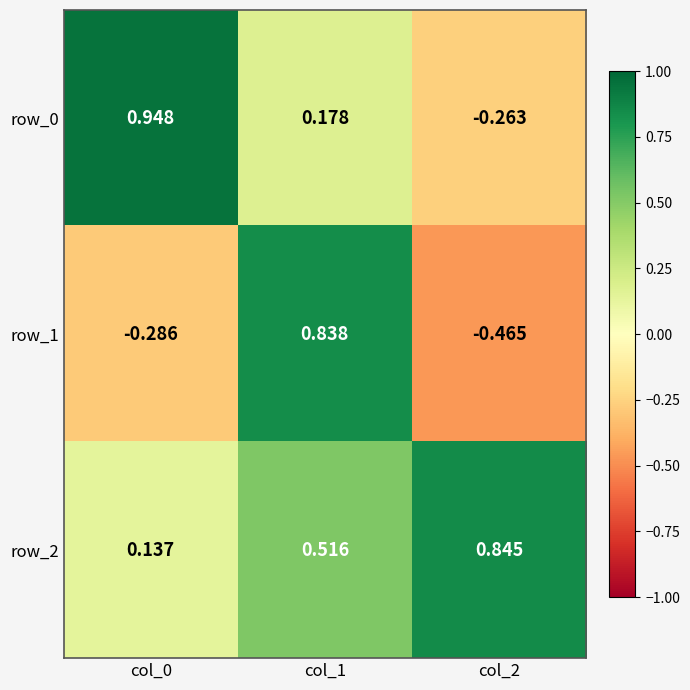

Which category has the lowest value across all series?

col_2